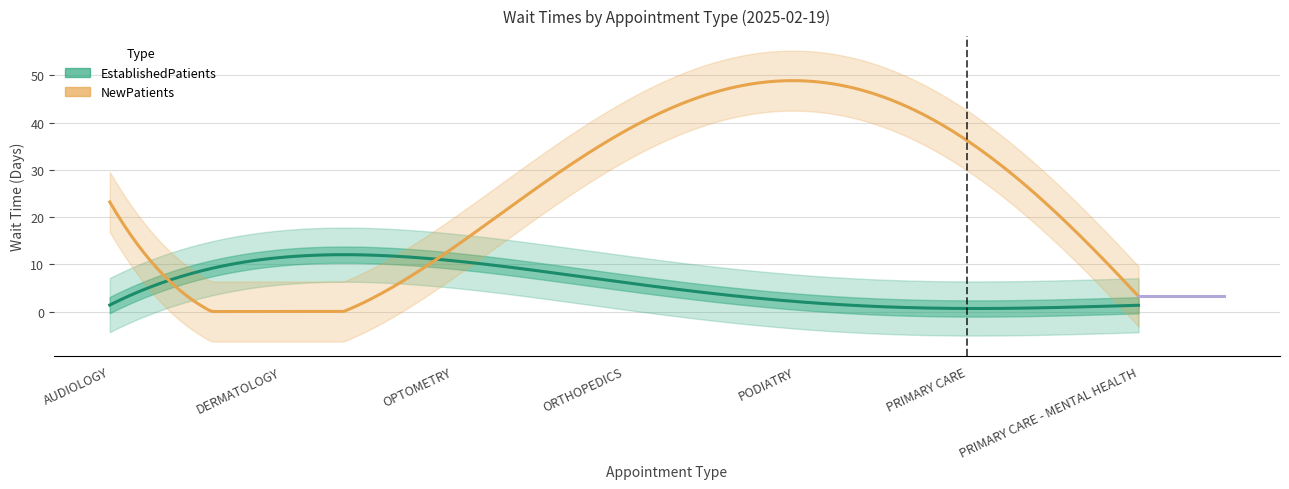

Between OPTOMETRY and PRIMARY CARE - MENTAL HEALTH, which is larger?

OPTOMETRY